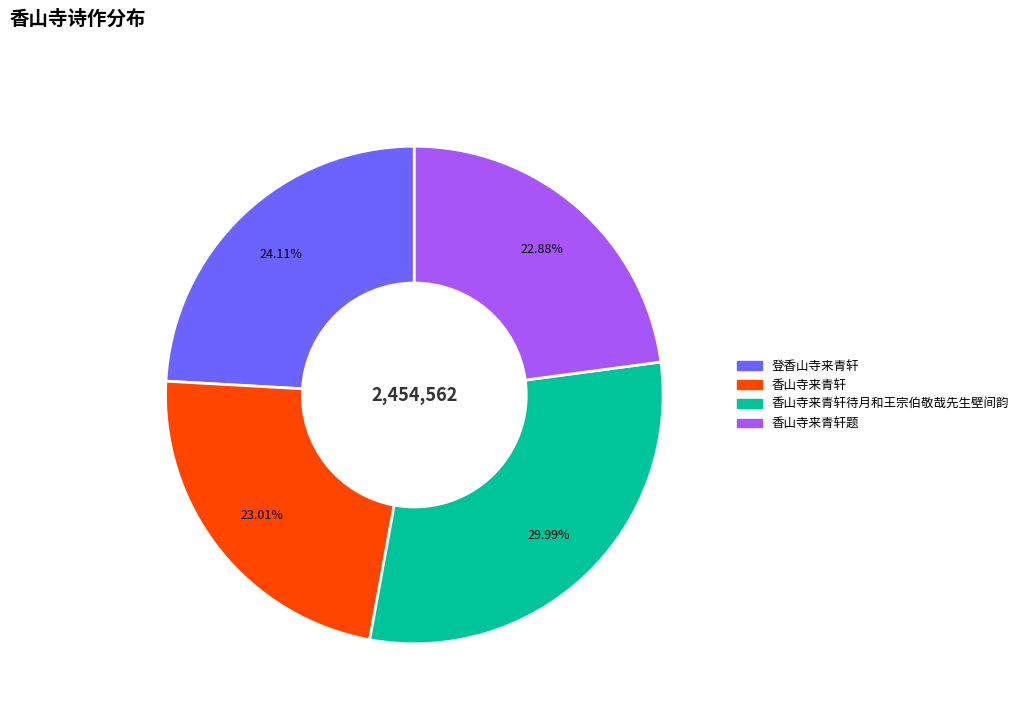

Is there a majority slice in this chart?

No